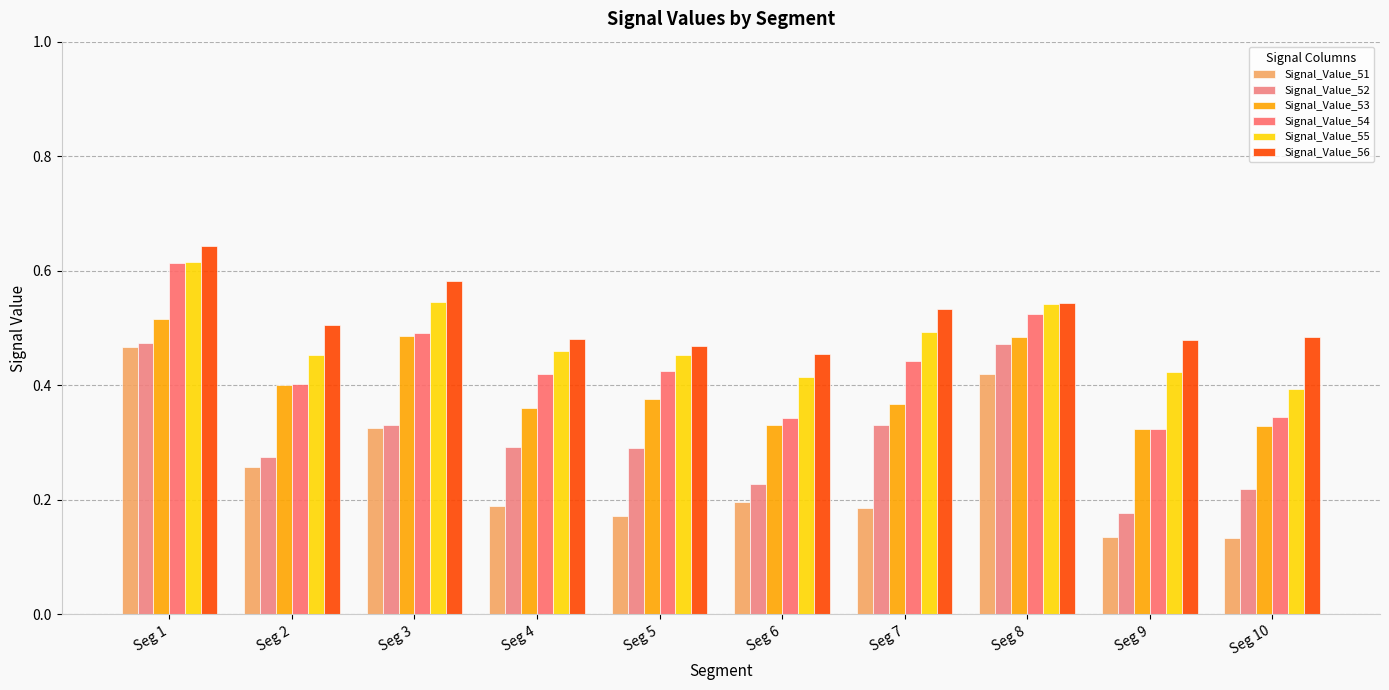

What is the sum of all Signal_Value_51 values?

2.5